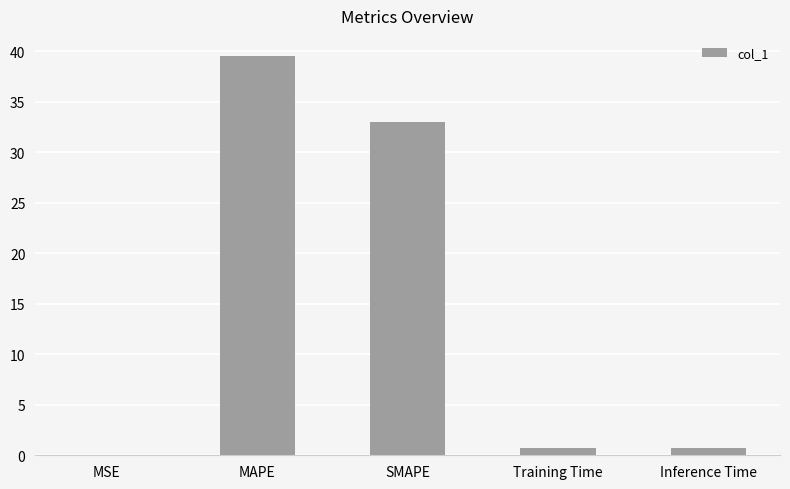

What value does the data have at SMAPE?

33.0